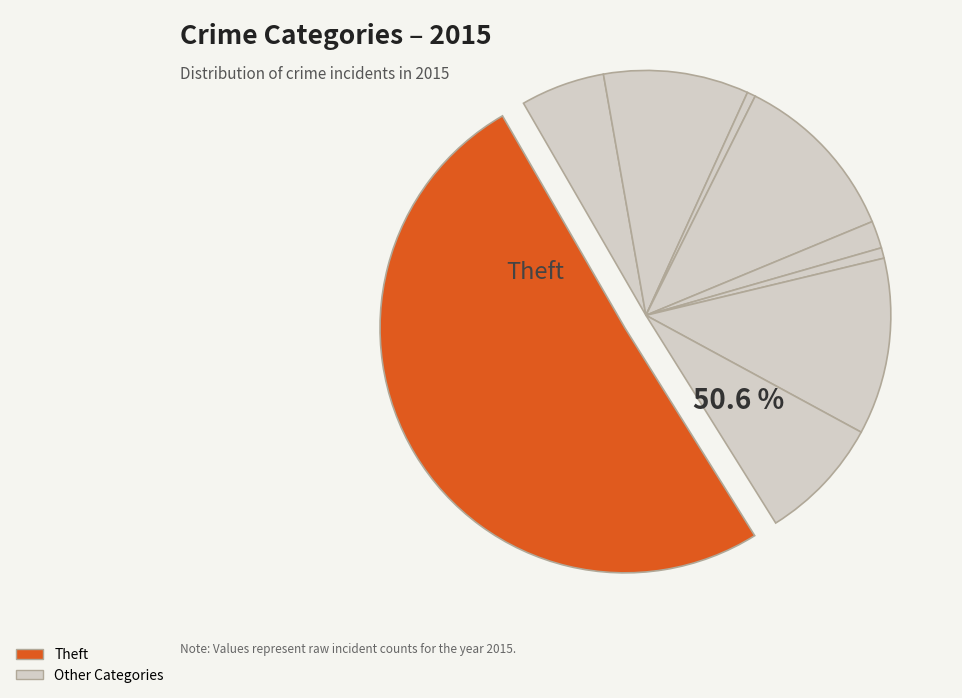

What is the smallest slice in the pie chart?

Arson